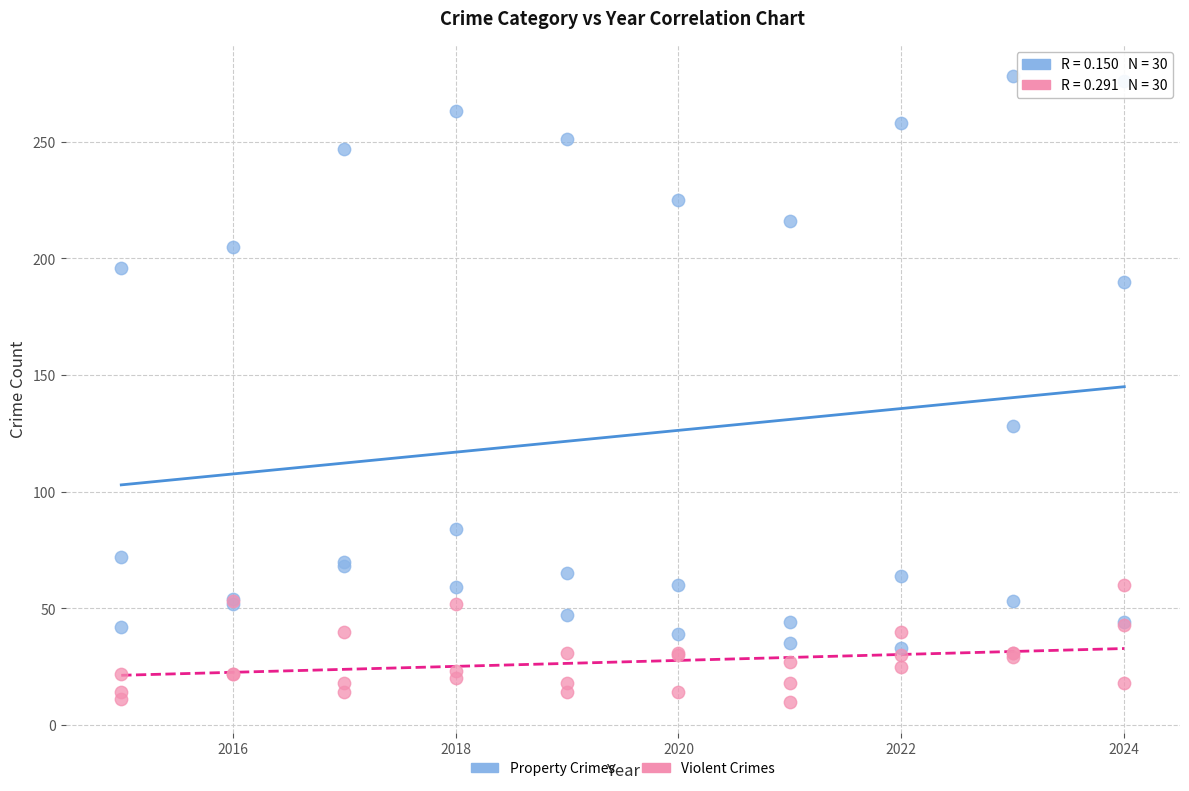

In the Property Crimes series, what Y value is closest to 155?

128